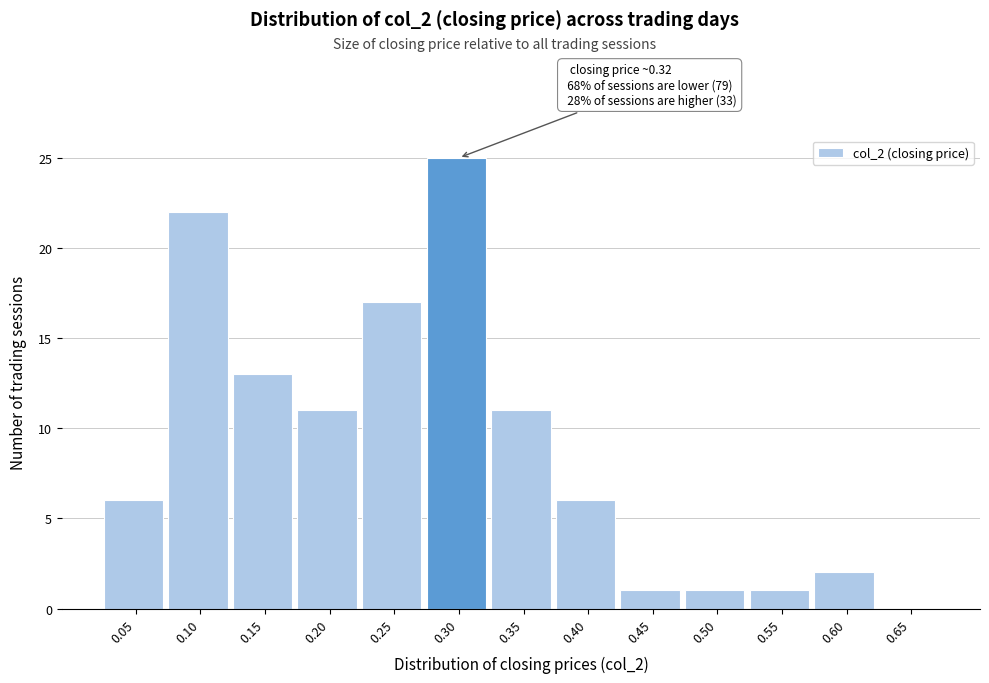

Reading left to right, extract all data points from this chart.

0.05=6	0.10=22	0.15=13	0.20=11	0.25=17	0.30=25	0.35=11	0.40=6	0.45=1	0.50=1	0.55=1	0.60=2	0.65=0